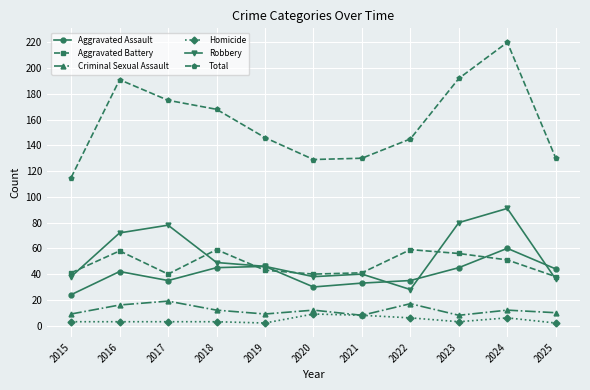

Is the value of Aggravated Assault at 2025 greater than the value of Criminal Sexual Assault at 2018?

Yes